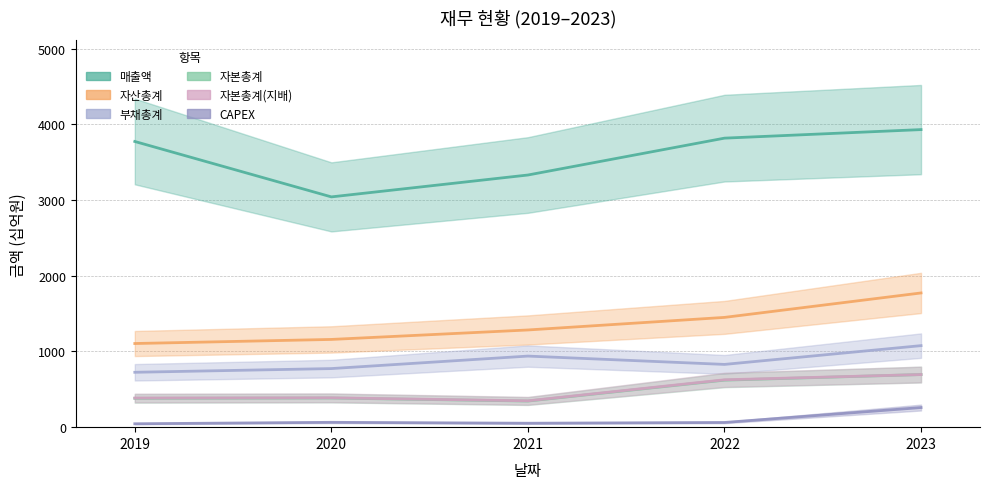

Is it true that 자본총계 equals 621 at 2022?

True